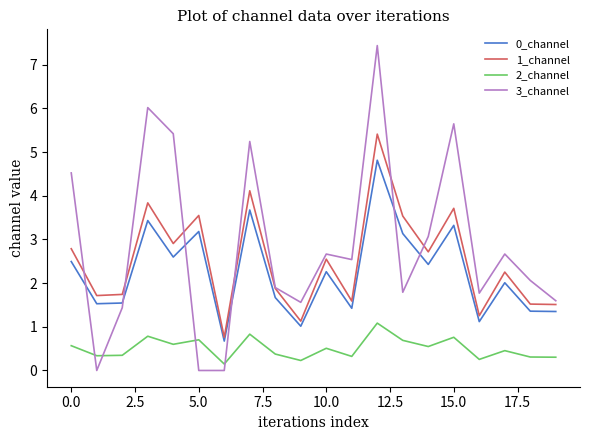

How many series are shown in this chart?

4